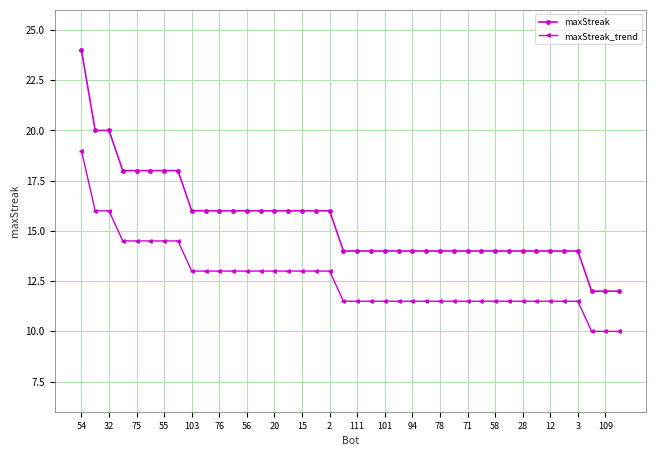

How many maxStreak values are between 14 and 16?

29